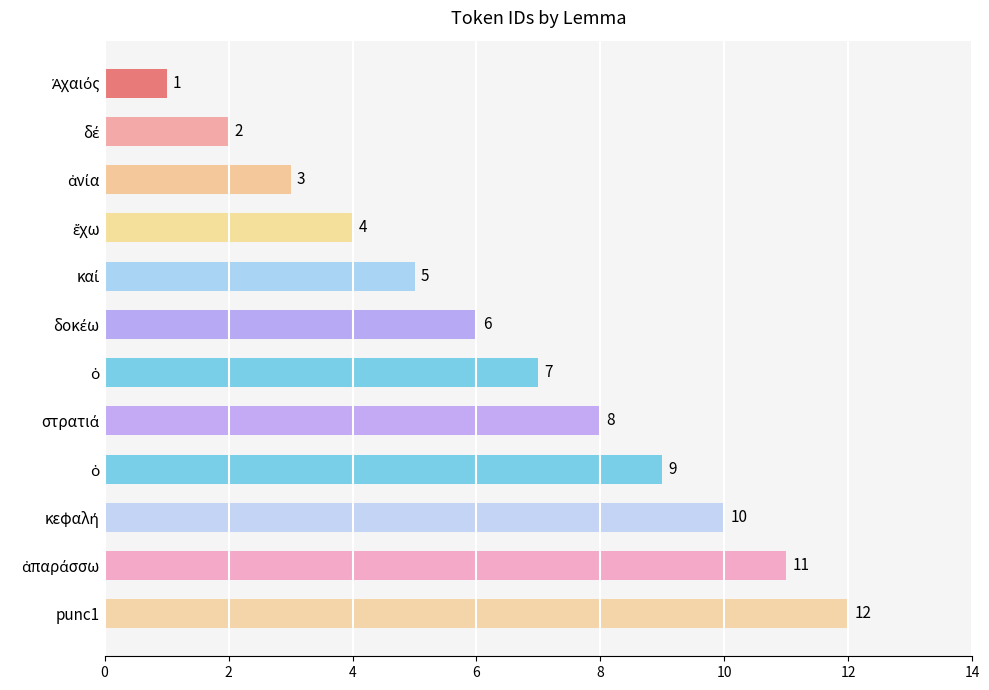

How many distinct data groups are displayed?

1